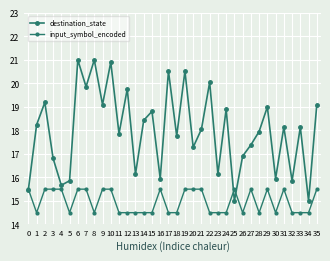

What is the difference between the highest and lowest values at 28?

3.5